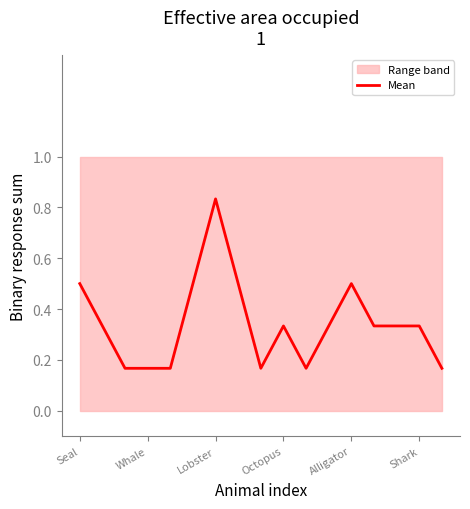

The Mean series shows 0.5 at Shark. True or false?

False